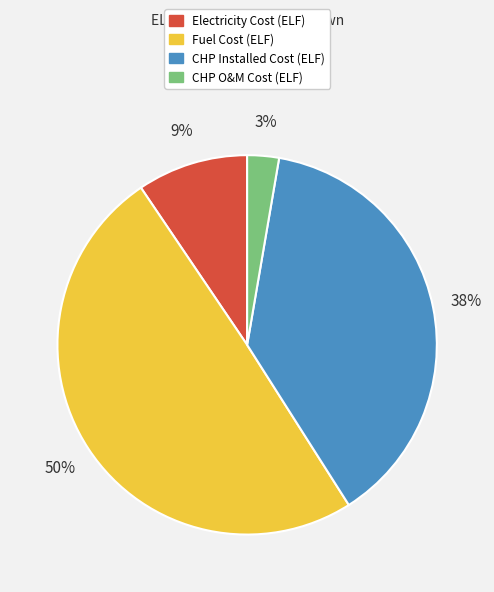

To the nearest percent, what is the difference between the largest and smallest slice percentages?

47%